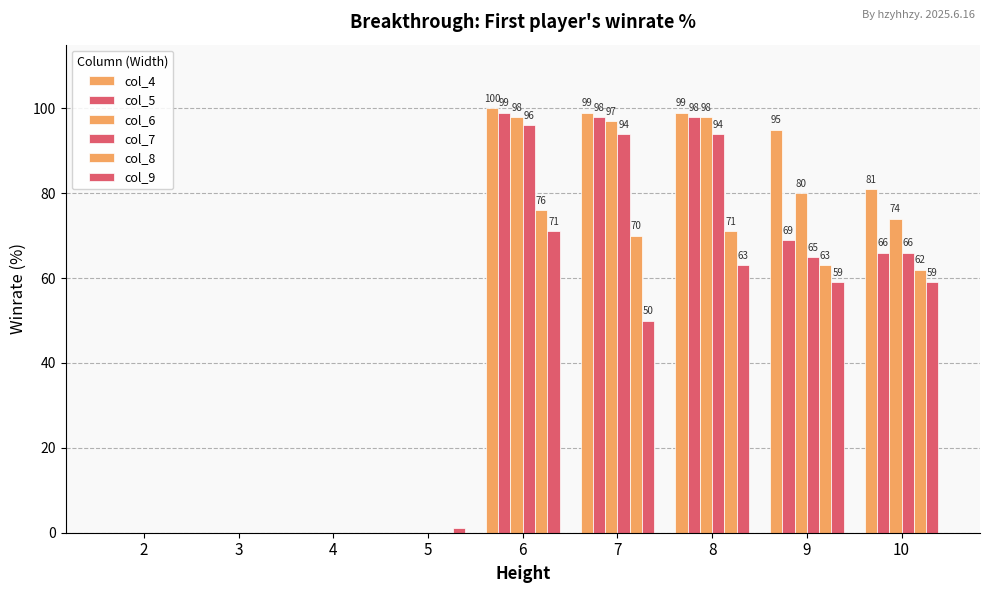

Is it true that col_8 equals 50 at 3?

False